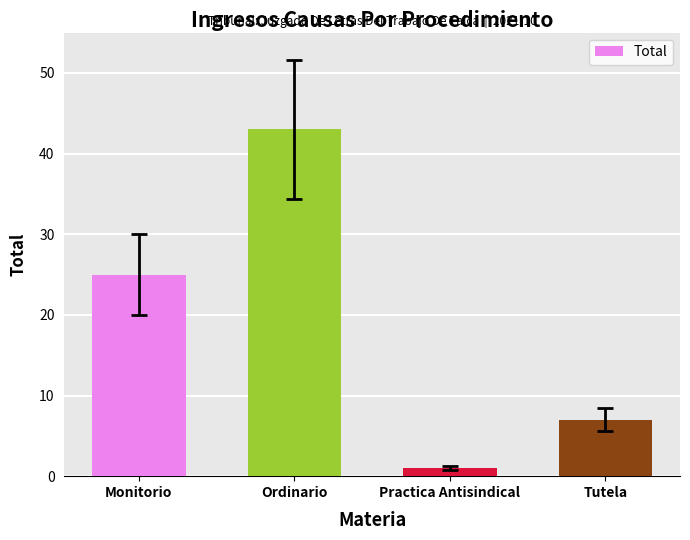

Reading right to left, what are all the values shown in this chart?

Tutela=7	Practica Antisindical=1	Ordinario=43	Monitorio=25